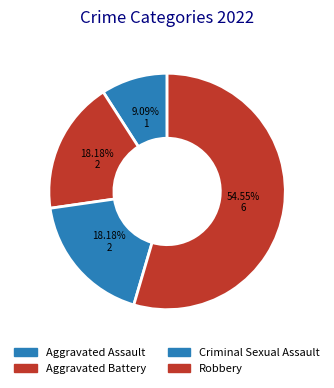

To the nearest percent, what portion does Robbery represent?

55%